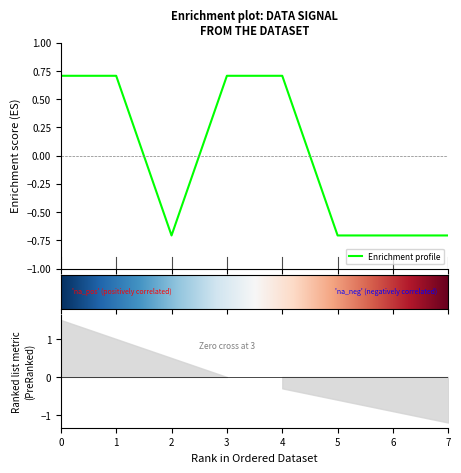

How many values are below 0?

4